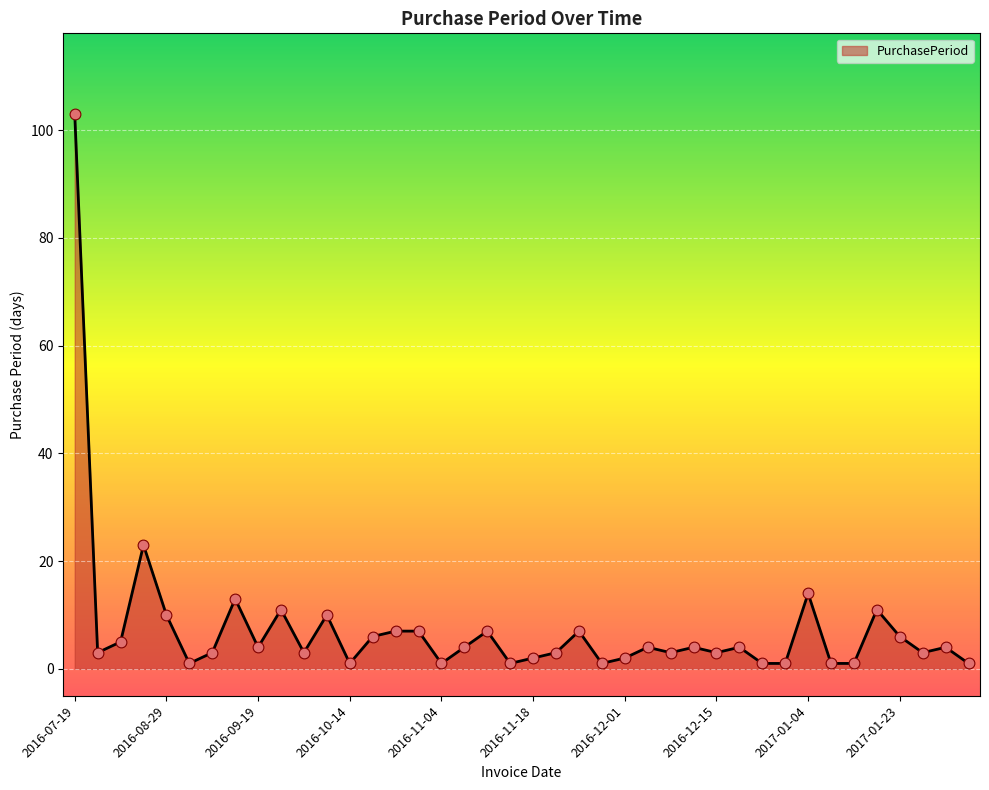

What is the difference between the maximum and minimum values?

102